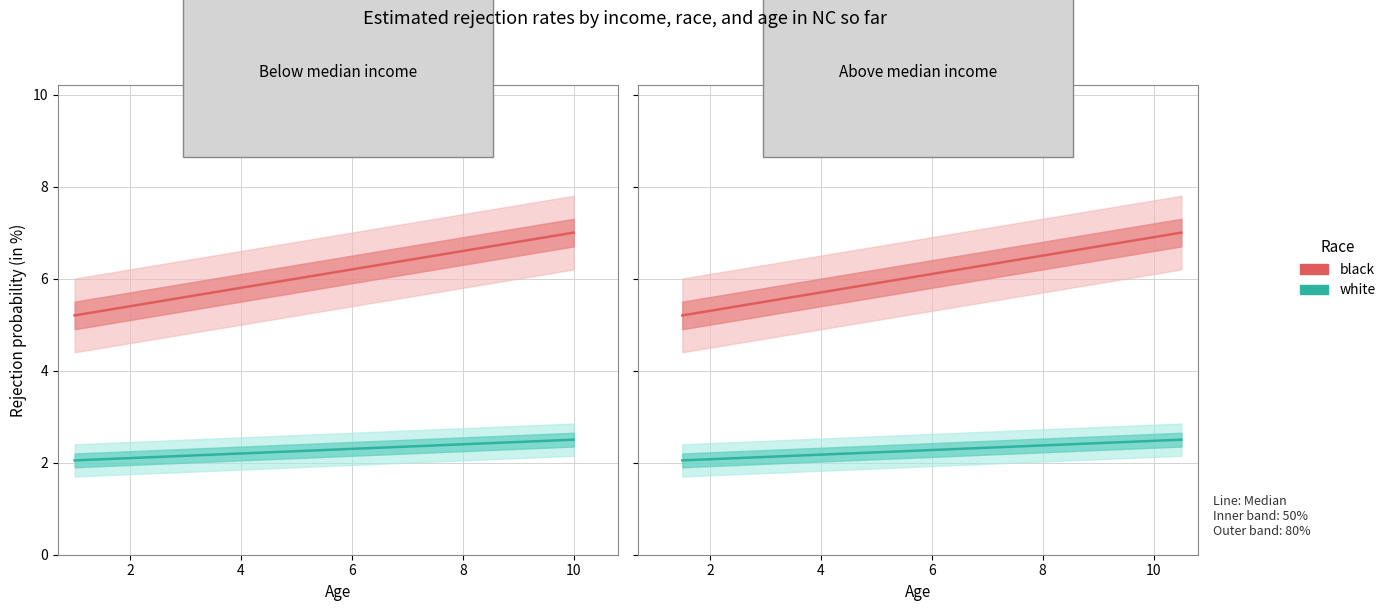

What is the label of the 7th point from the right?

6